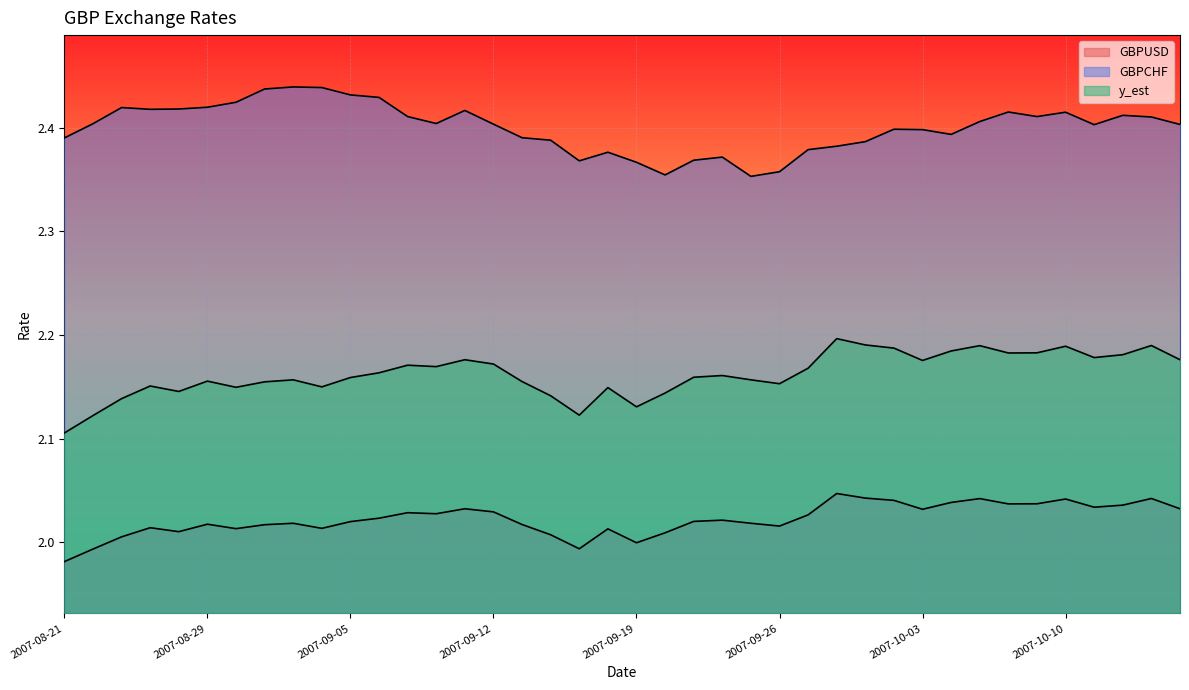

List the series in order of their overall mean, highest first.

GBPCHF, y_est, GBPUSD